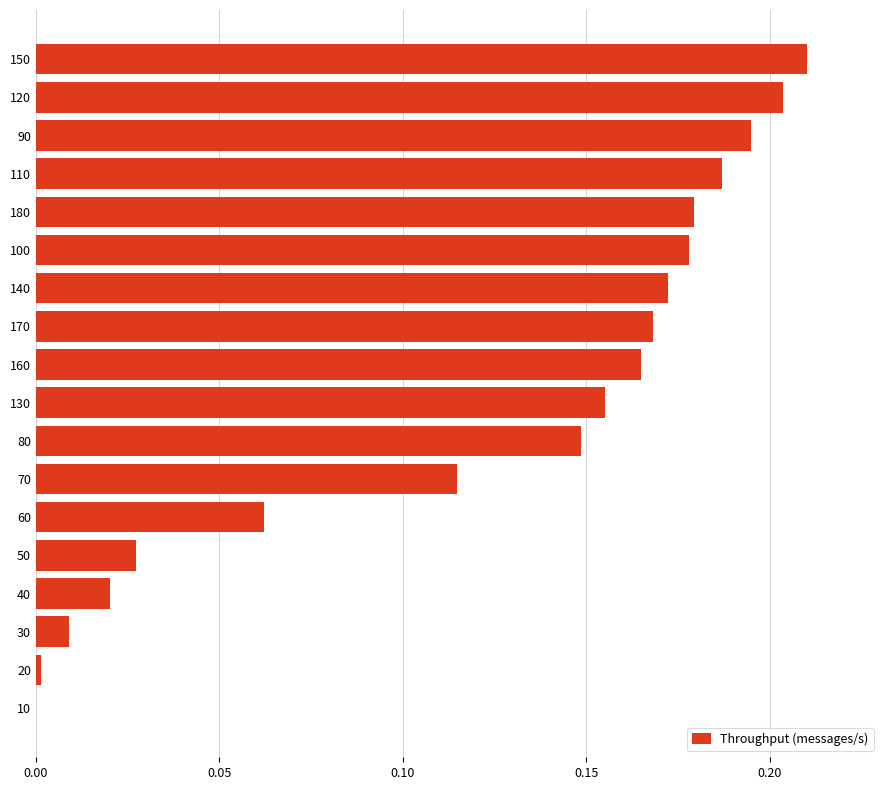

True or false: the data shows 0.0 at 40.

True